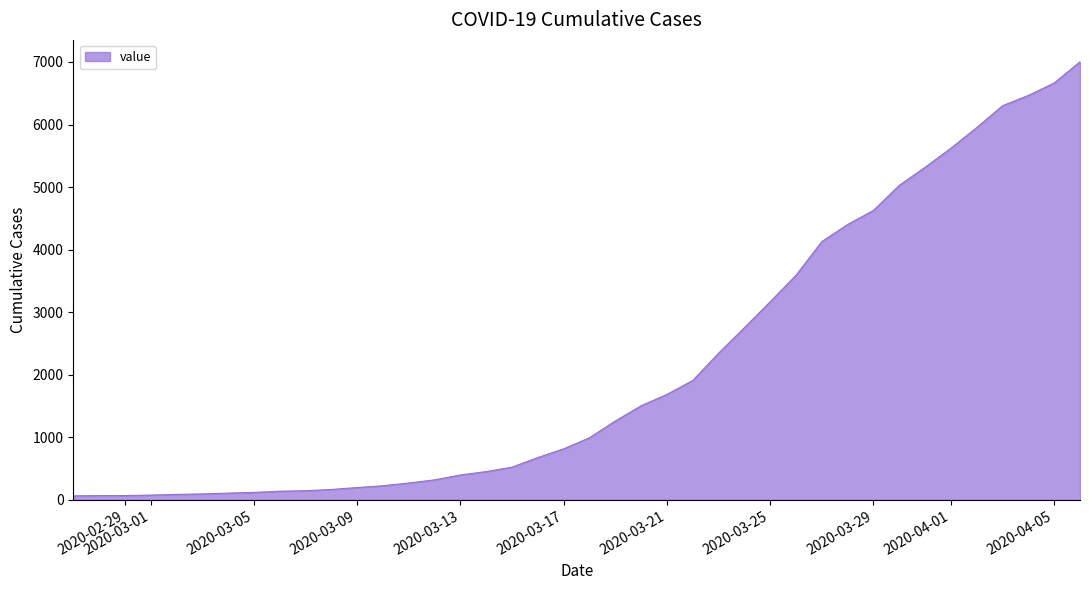

What is the greatest value displayed?

7003